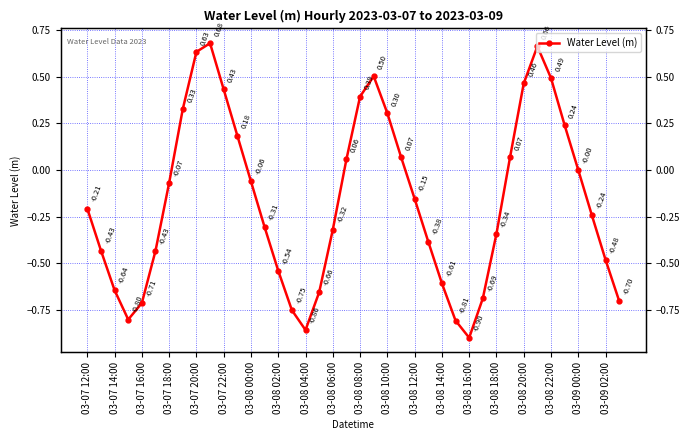

What is the difference between the maximum and minimum values?

1.6